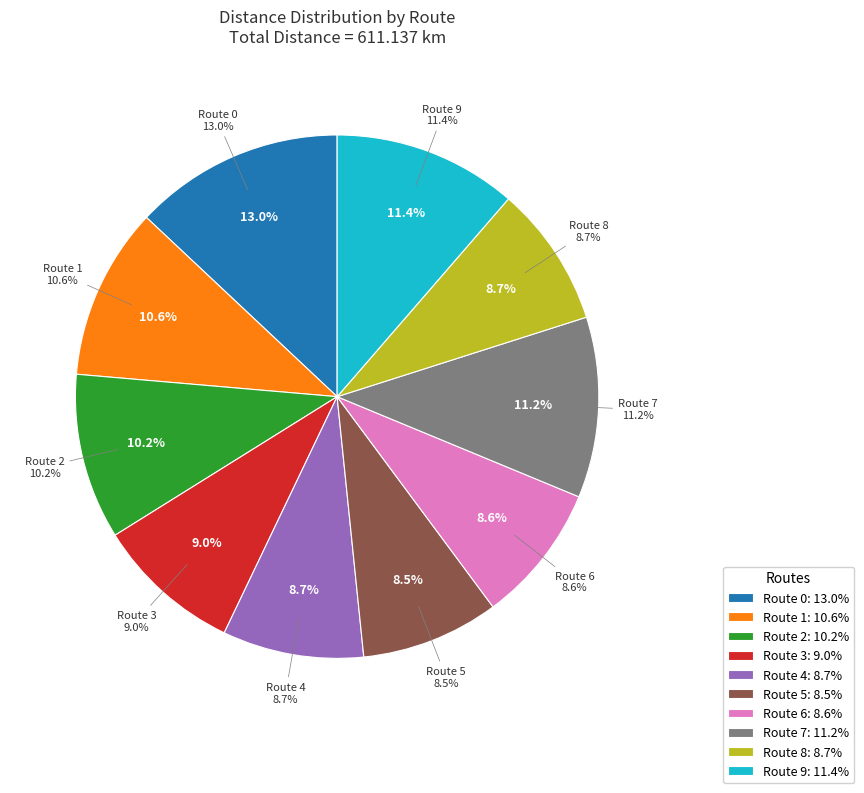

To the nearest percent, what portion does Route 0 represent?

13%